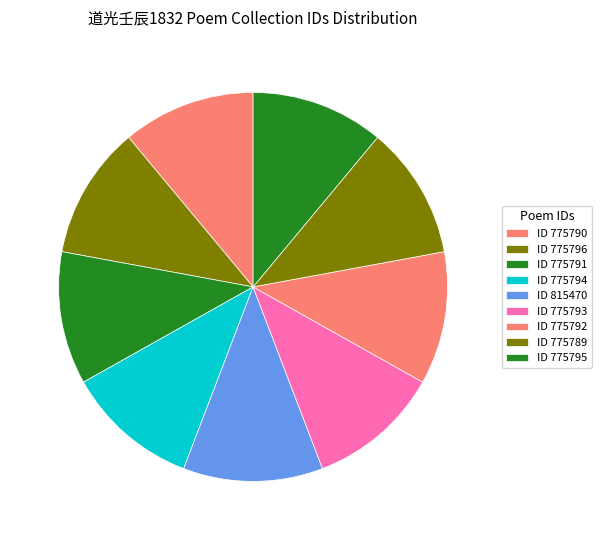

How many segments does this pie chart have?

9